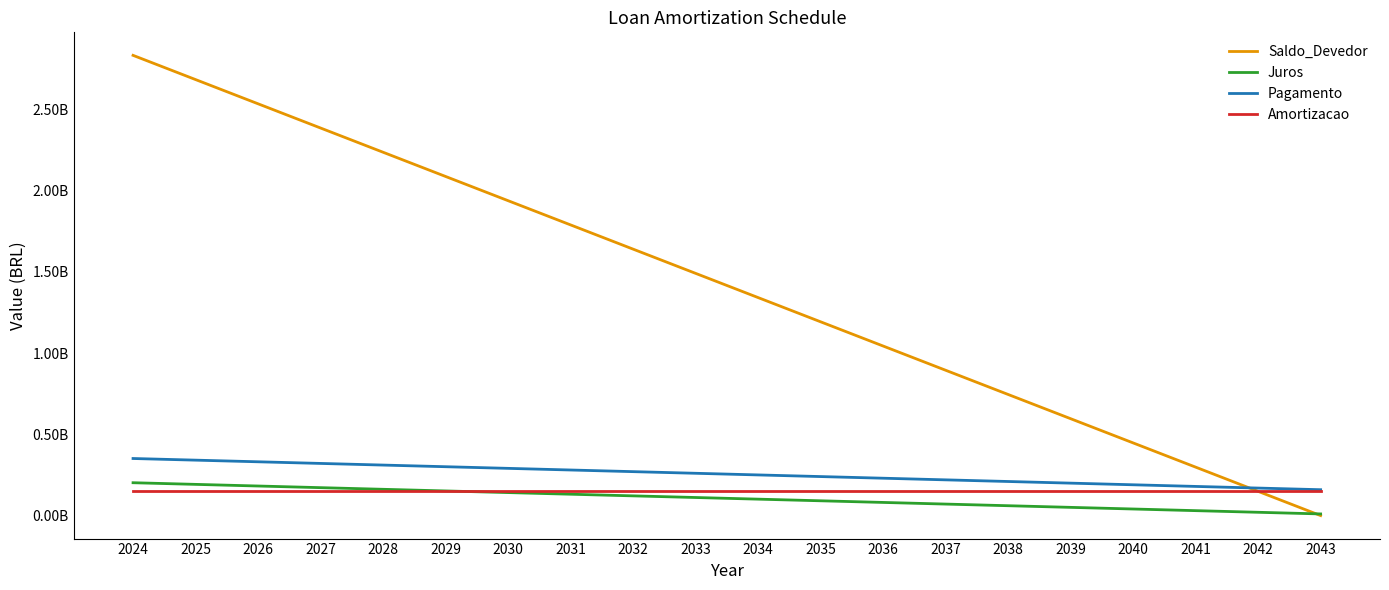

What is the value of the Saldo_Devedor point at the 9th from the left?

1640448858.3